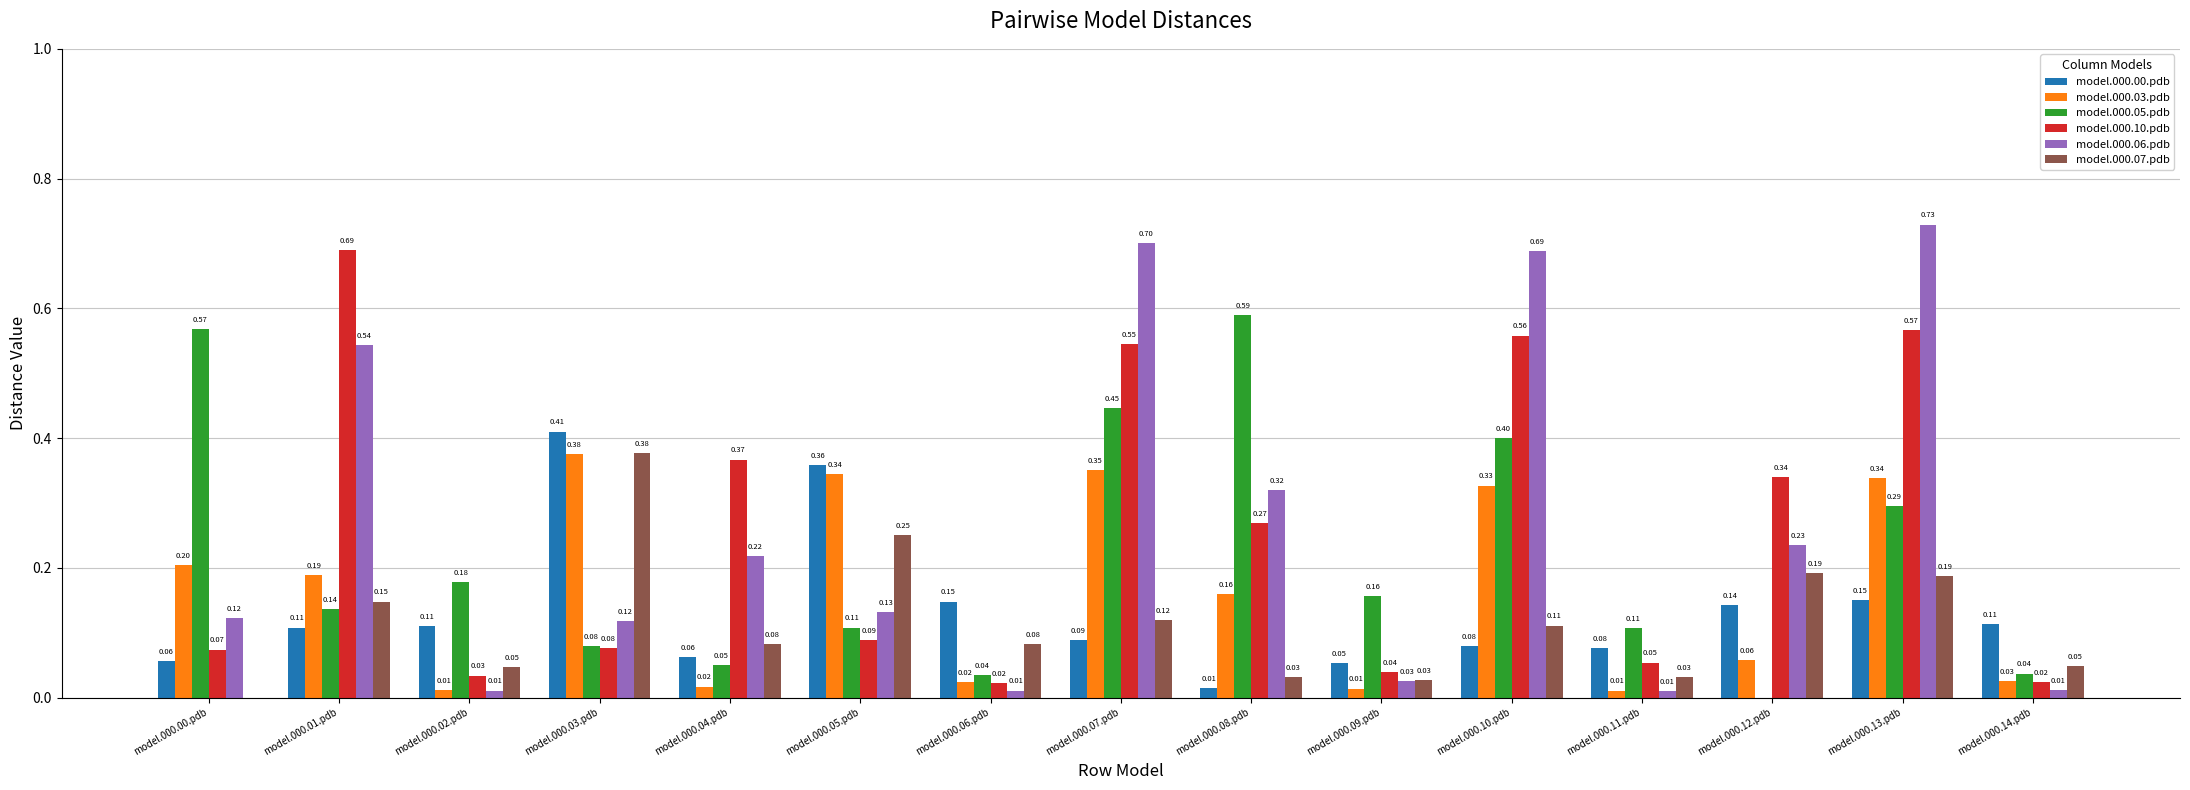

What are all the series names shown in the legend?

model.000.00.pdb, model.000.03.pdb, model.000.05.pdb, model.000.10.pdb, model.000.06.pdb, model.000.07.pdb